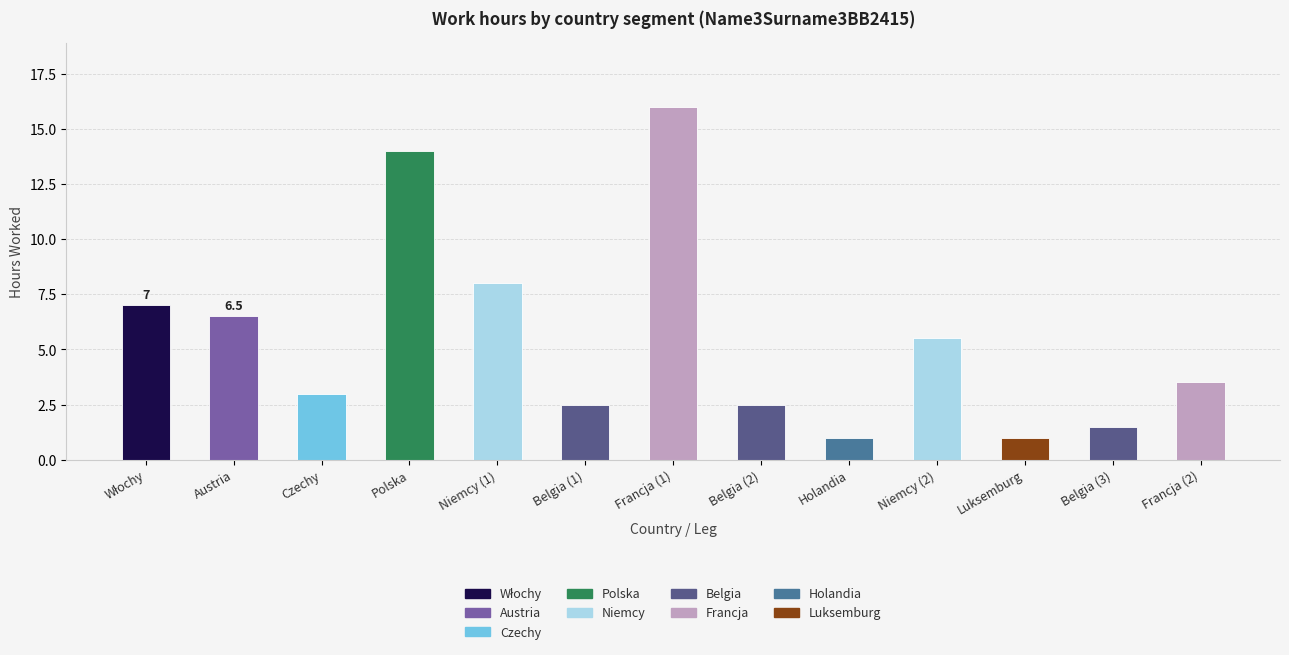

Reading left to right, list all the values displayed in this chart.

7.0	6.5	3.0	14.0	8.0	2.5	16.0	2.5	1.0	5.5	1.0	1.5	3.5